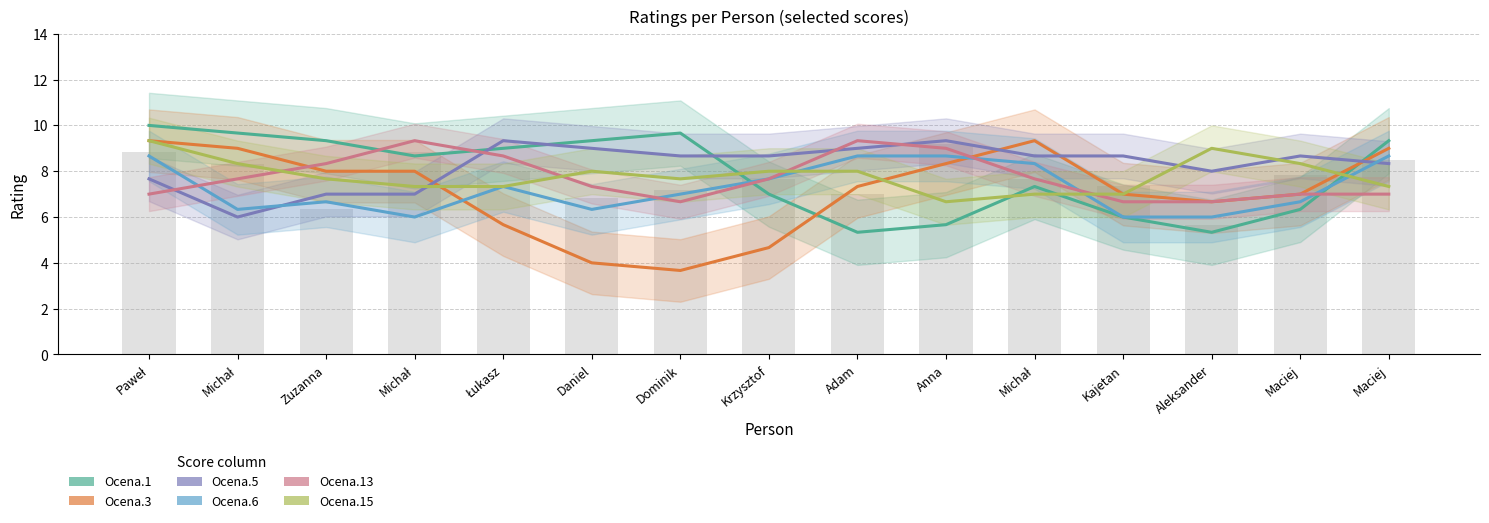

At how many categories does at least one series exceed 3?

15